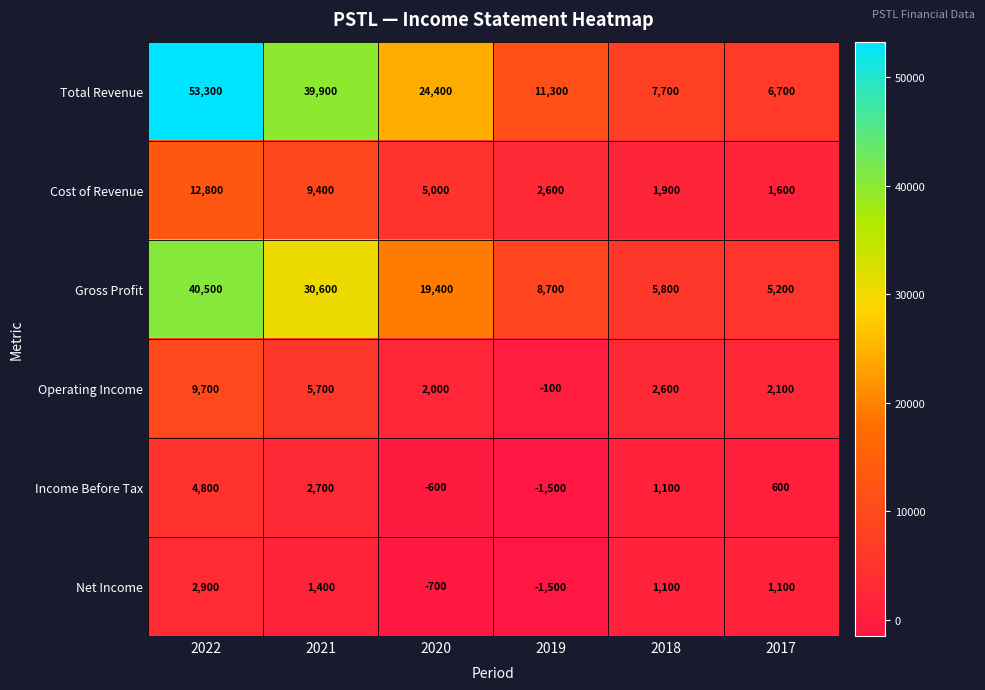

What is the greatest value displayed?

53300